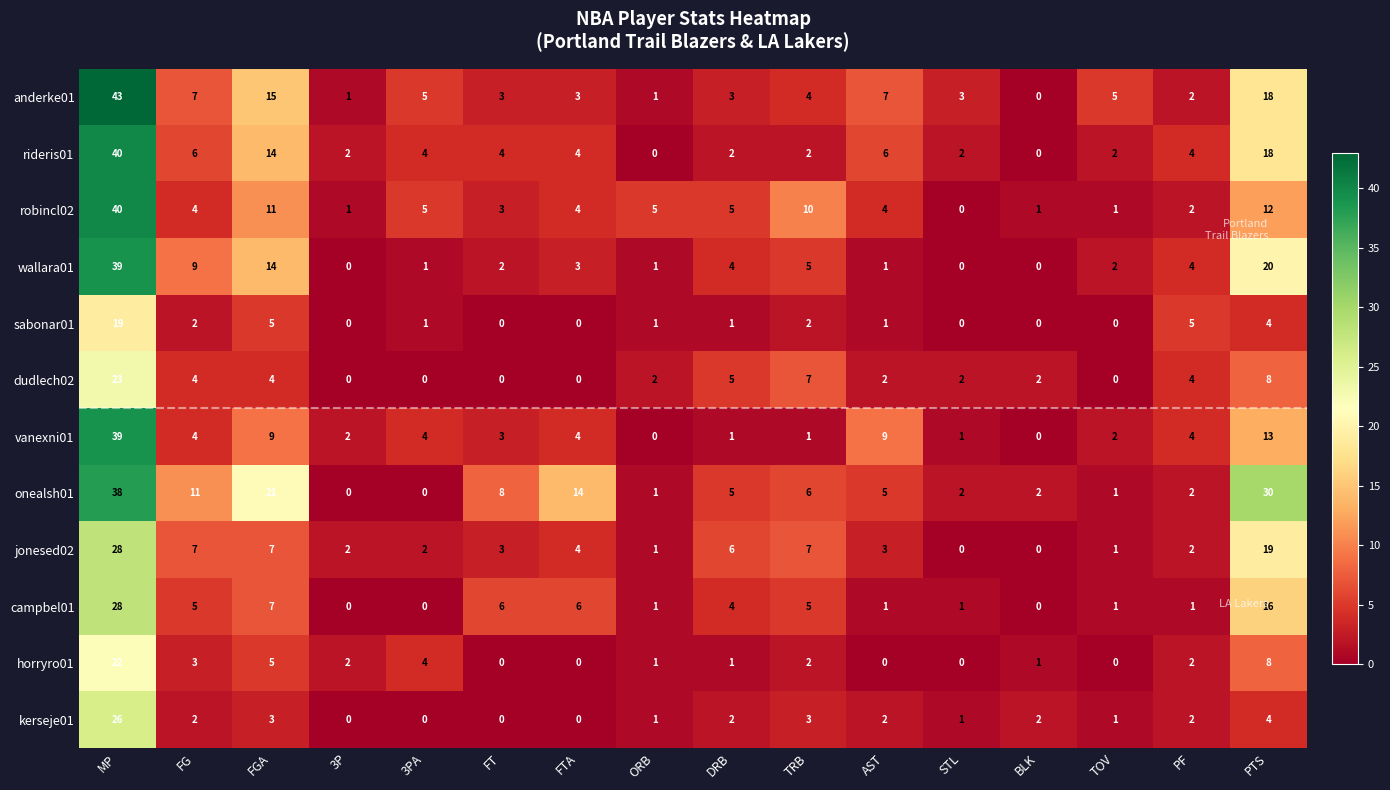

What is the total value across all series at ORB?

15